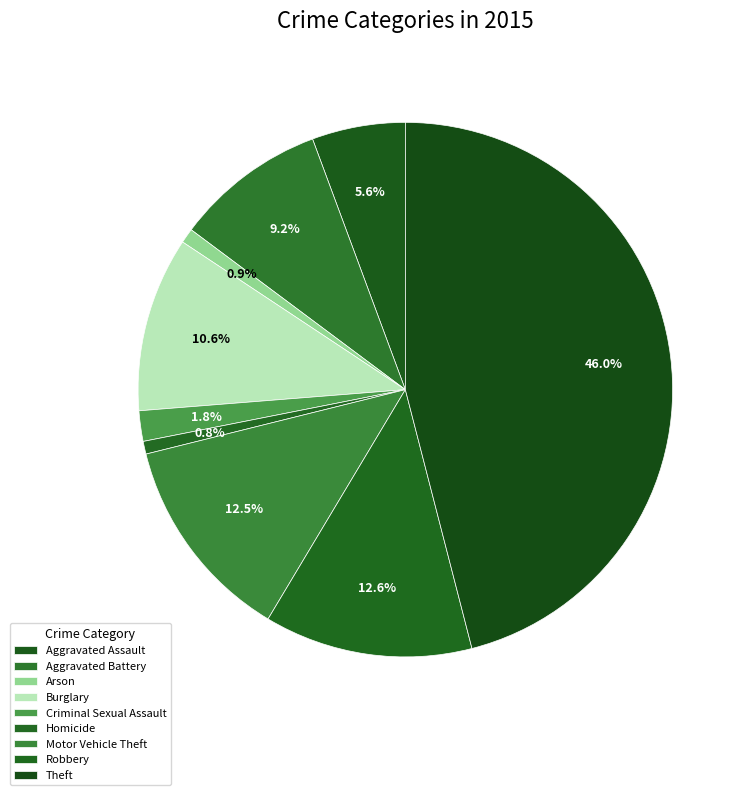

Which category has the smallest portion of the pie?

Homicide